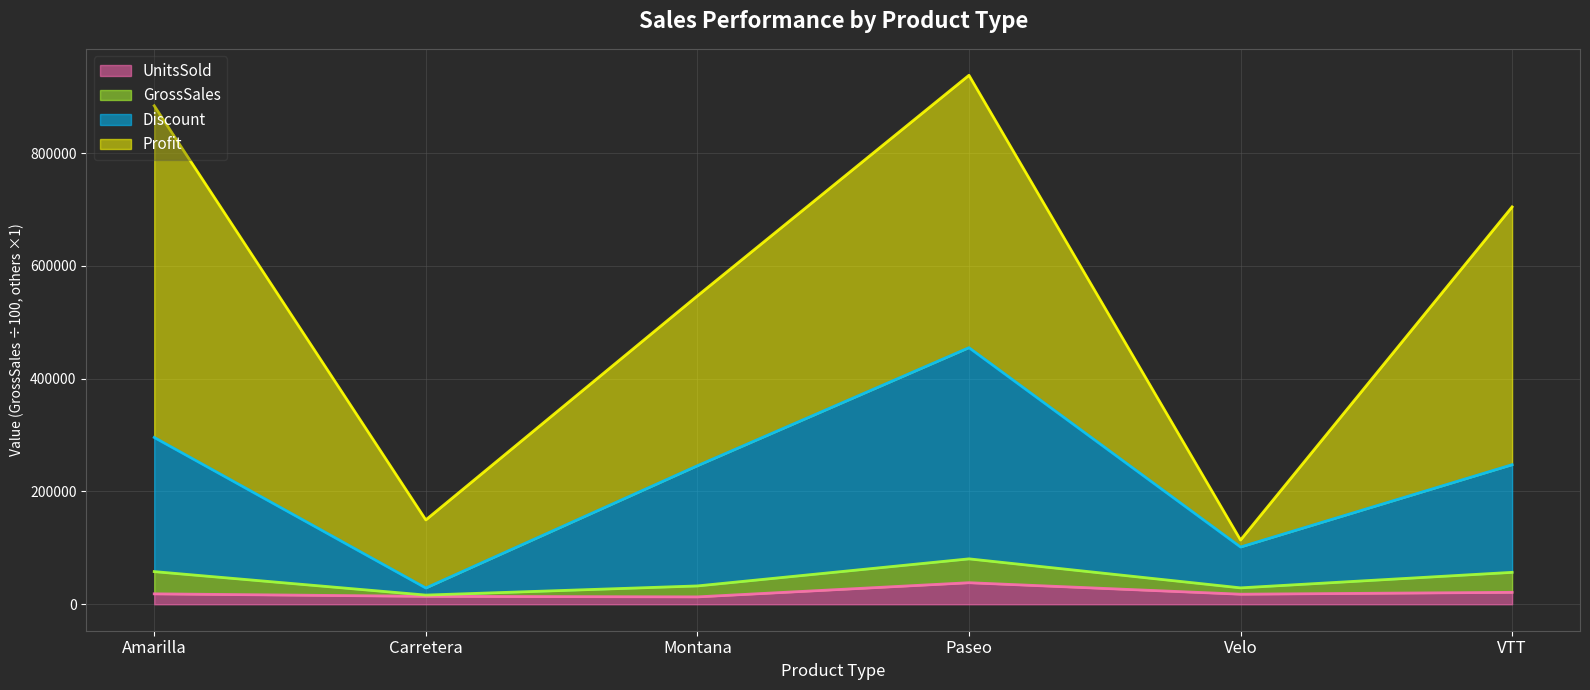

The UnitsSold series shows 21177.5 at VTT. True or false?

True